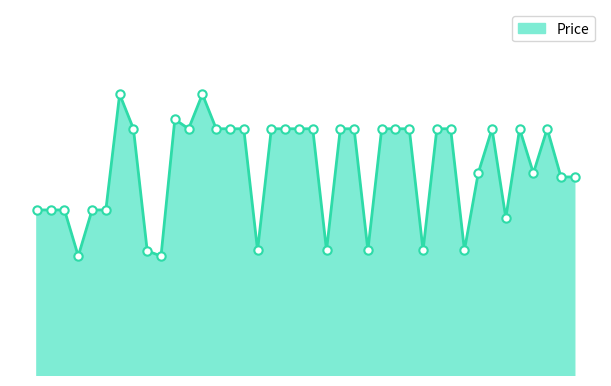

How many lines are shown in the chart?

1